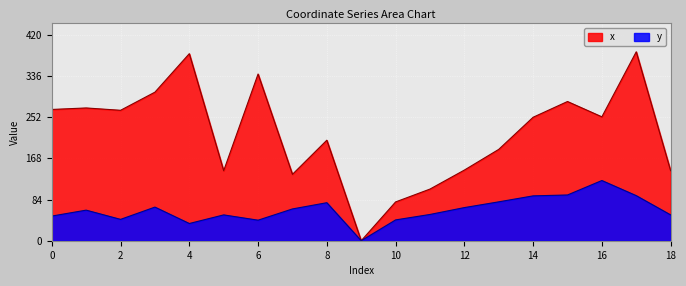

How many distinct data groups are displayed?

2